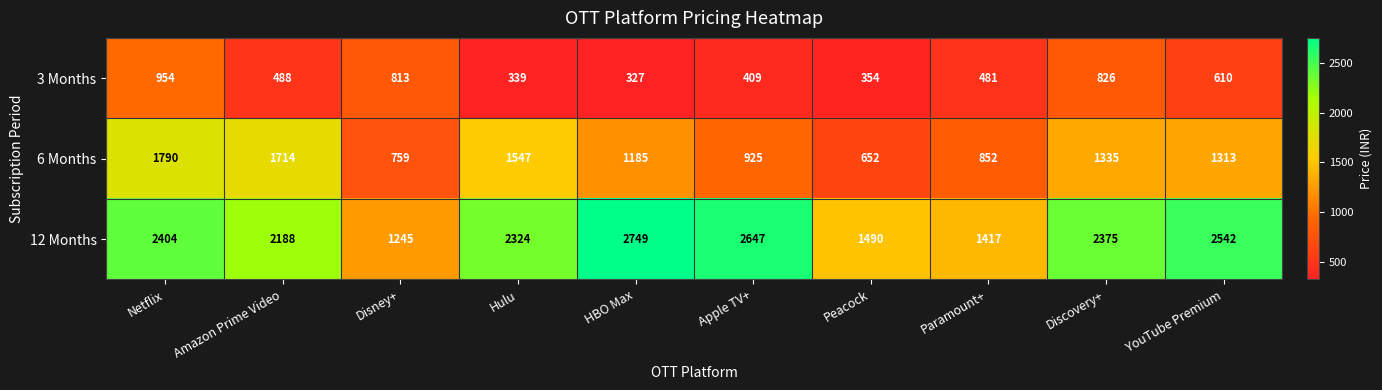

What is the difference between the second highest and second lowest values in the 12 Months series?

1230